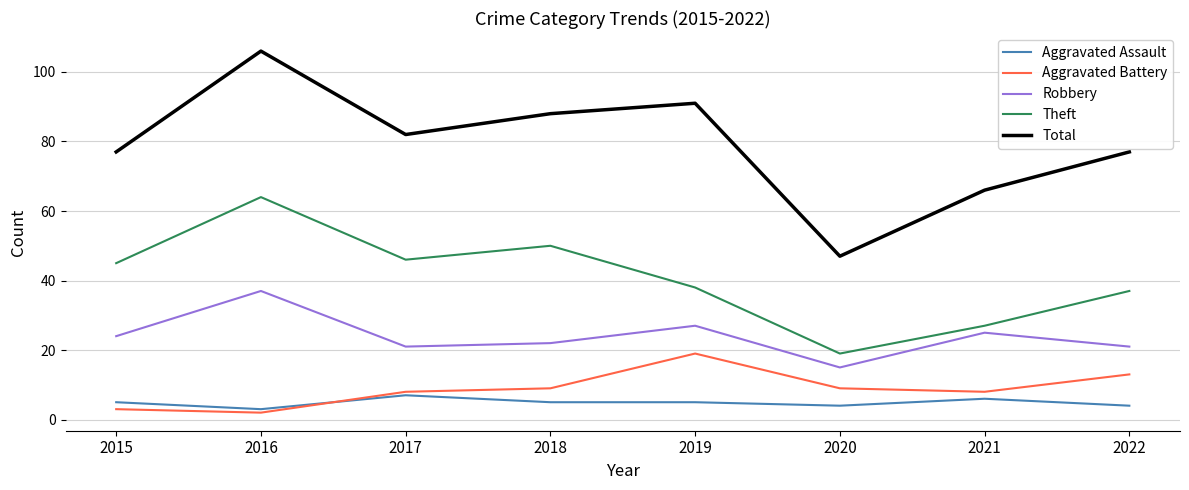

Where is Theft nearest to the value 41?

2019